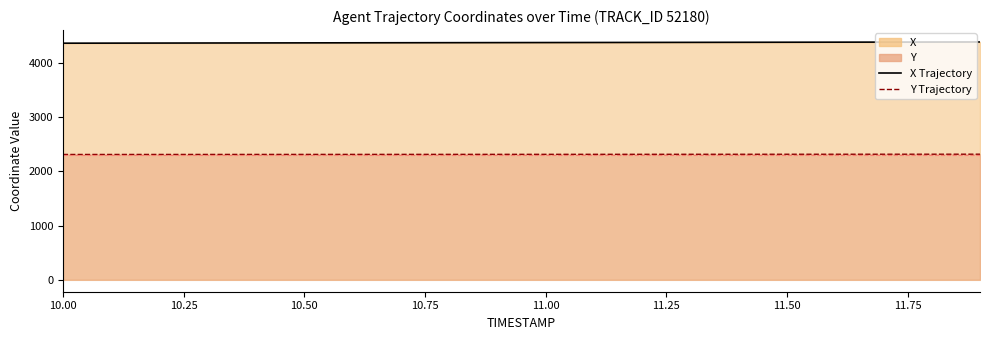

What is the total value across all series at 10.50?

6679.0